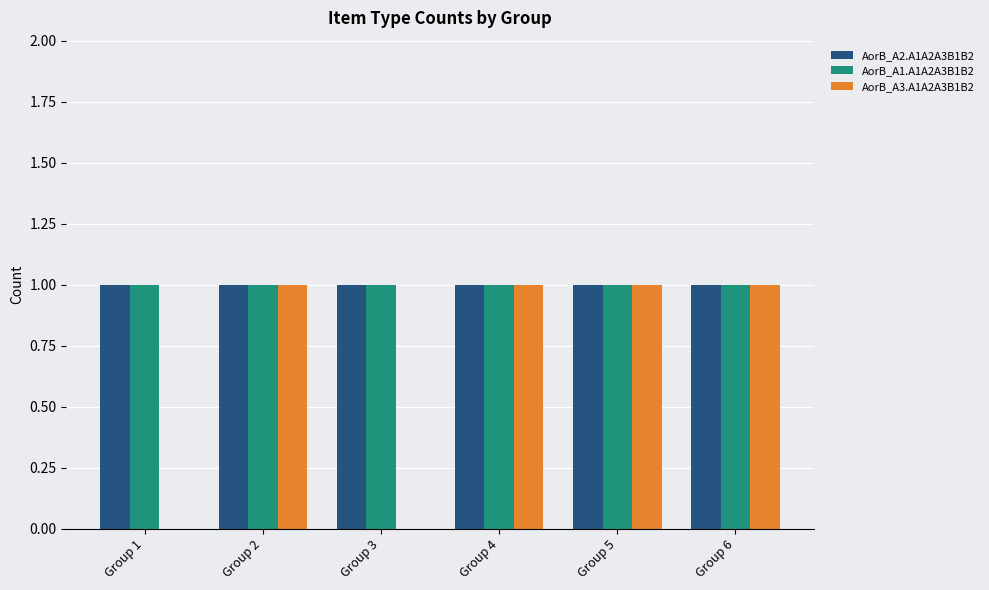

The AorB_A2.A1A2A3B1B2 series shows 1 at Group 4. True or false?

True